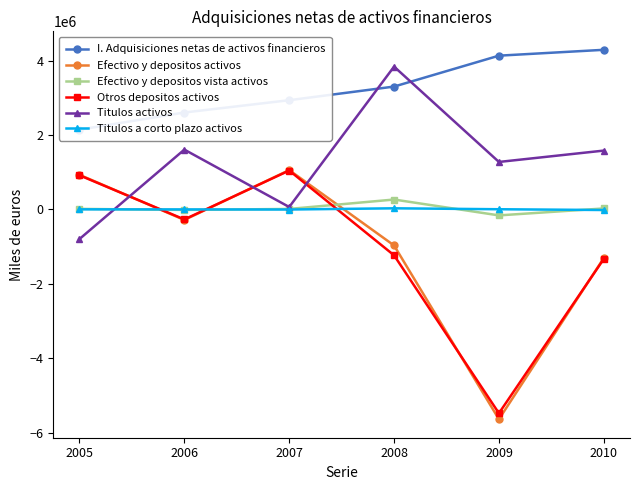

In Otros depositos activos, how many points are higher than both neighbors (excluding endpoints)?

1